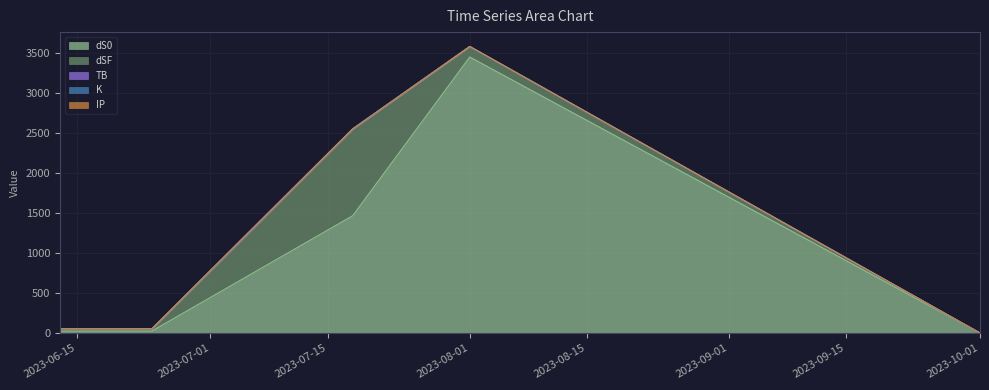

Which category has the lowest value in the dSF series?

2023-10-01